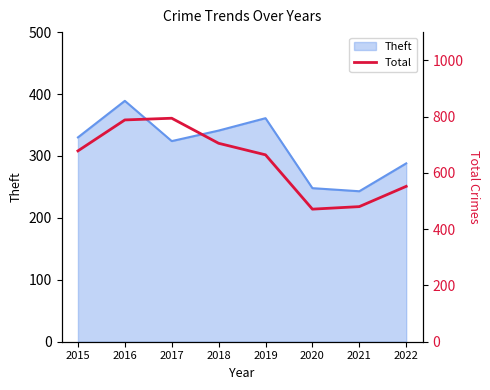

True or false: Theft has a value of 330 at 2015.

True